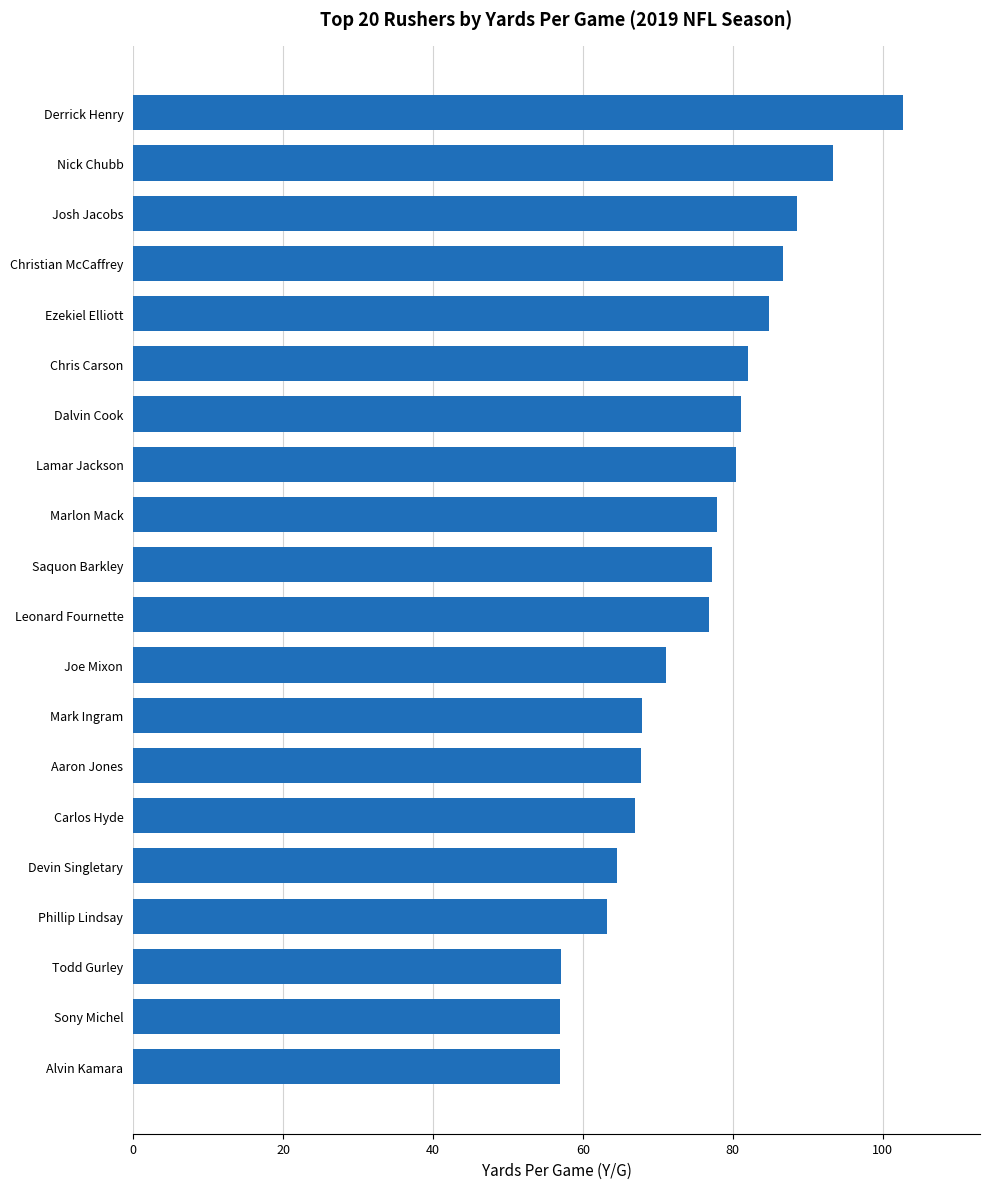

What is the change in value from Devin Singletary to Leonard Fournette?

+12.2